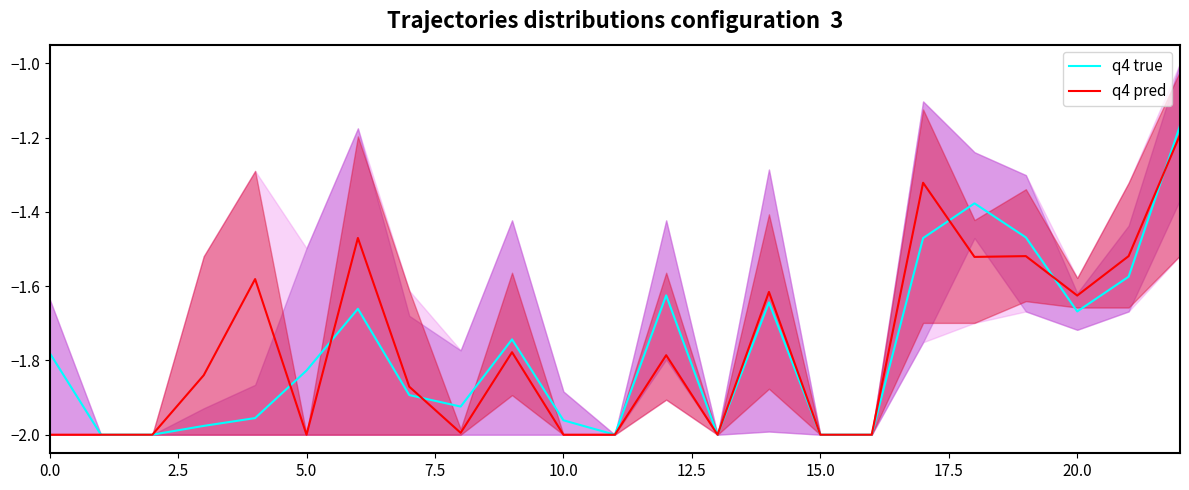

Reading right to left, extract all data points from this chart.

q4 true: -1.2	-1.6	-1.7	-1.5	-1.4	-1.5	-2.0	-2.0	-1.6	-2.0	-1.6	-2.0	-2.0	-1.7	-1.9	-1.9	-1.7	-1.8	-2.0	-2.0	-2.0	-2.0	-1.8
q4 pred: -1.2	-1.5	-1.6	-1.5	-1.5	-1.3	-2.0	-2.0	-1.6	-2.0	-1.8	-2.0	-2.0	-1.8	-2.0	-1.9	-1.5	-2.0	-1.6	-1.8	-2.0	-2.0	-2.0